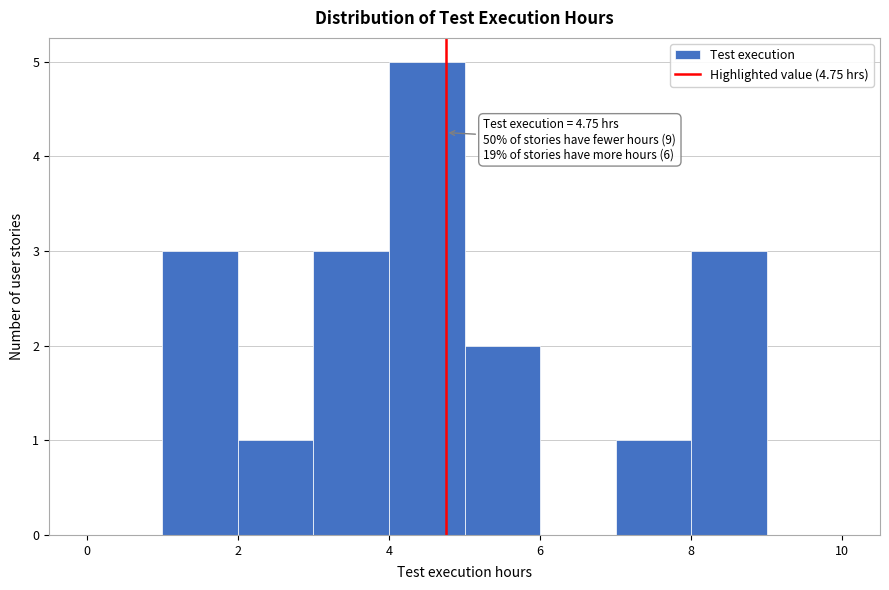

Which range on the x-axis has the tallest bar?

4 to 5